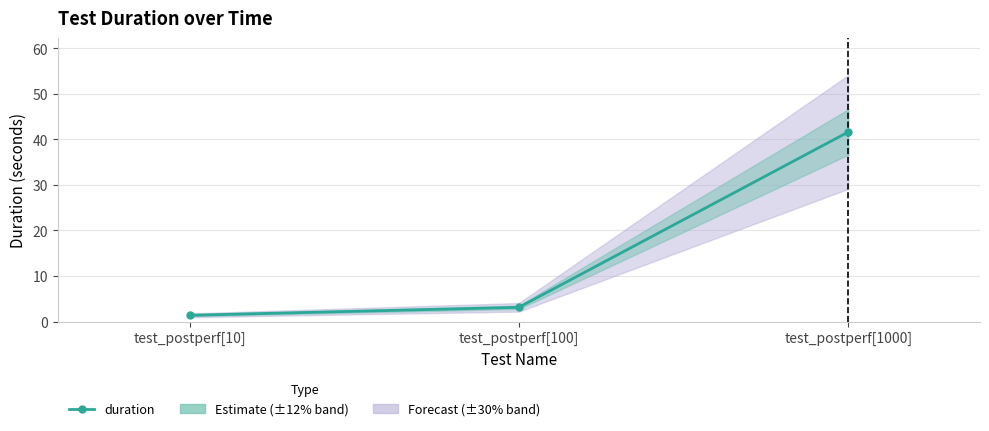

What is the greatest value displayed?

41.6